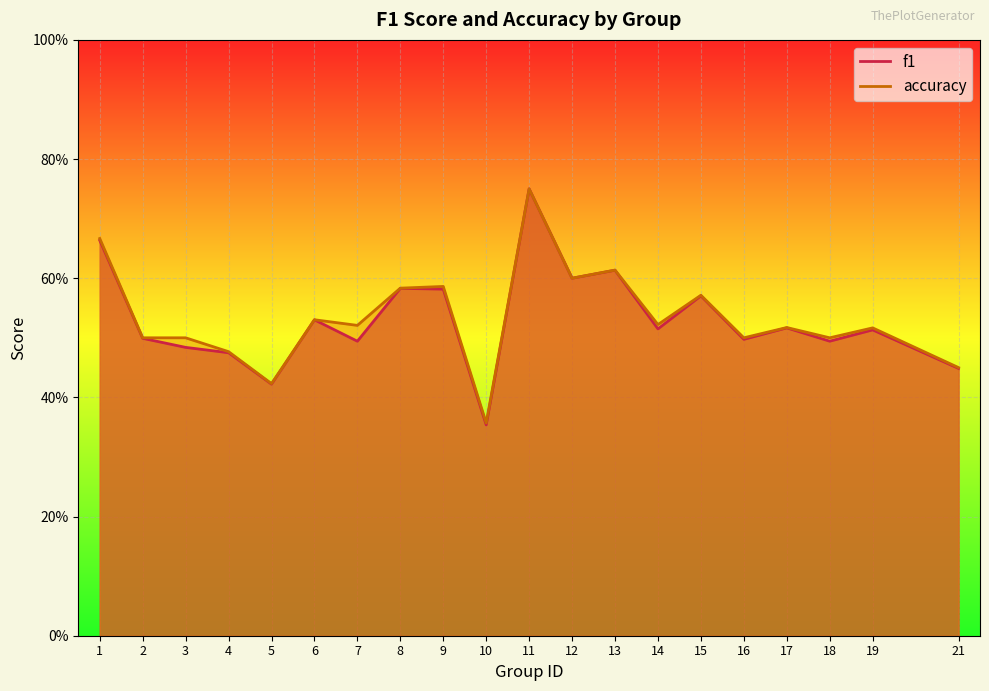

Reading right to left, transcribe all the data shown in this chart.

f1: 21=0.4	19=0.5	18=0.5	17=0.5	16=0.5	15=0.6	14=0.5	13=0.6	12=0.6	11=0.8	10=0.4	9=0.6	8=0.6	7=0.5	6=0.5	5=0.4	4=0.5	3=0.5	2=0.5	1=0.7
accuracy: 21=0.5	19=0.5	18=0.5	17=0.5	16=0.5	15=0.6	14=0.5	13=0.6	12=0.6	11=0.8	10=0.4	9=0.6	8=0.6	7=0.5	6=0.5	5=0.4	4=0.5	3=0.5	2=0.5	1=0.7